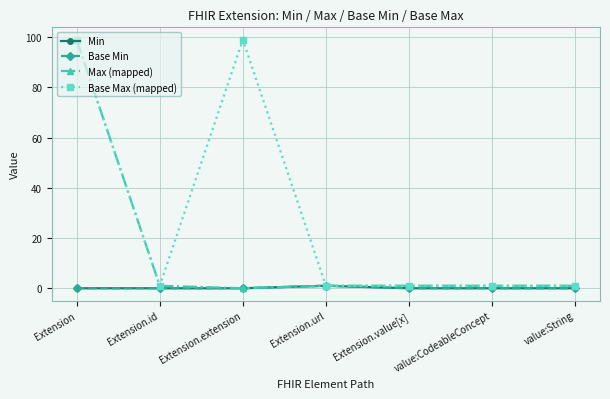

Does the chart have visible grid lines?

Yes